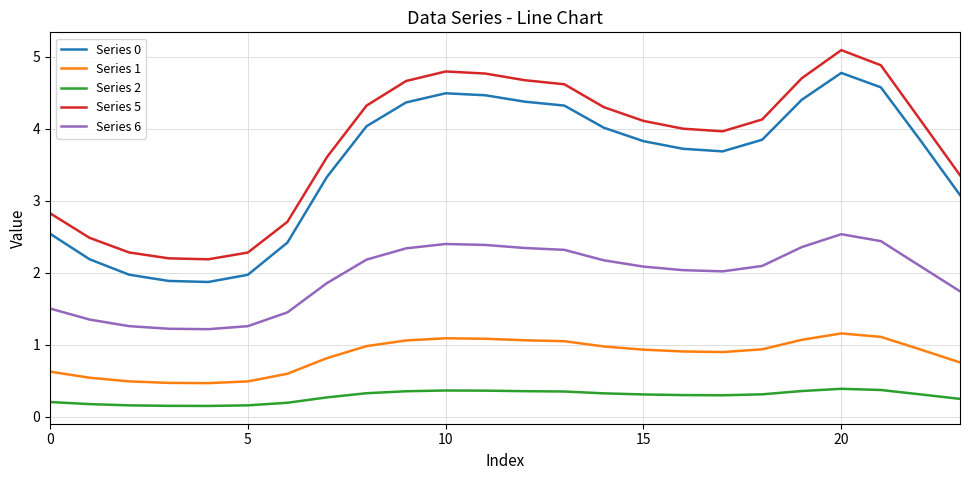

Which series has the largest total across all categories?

Series 5